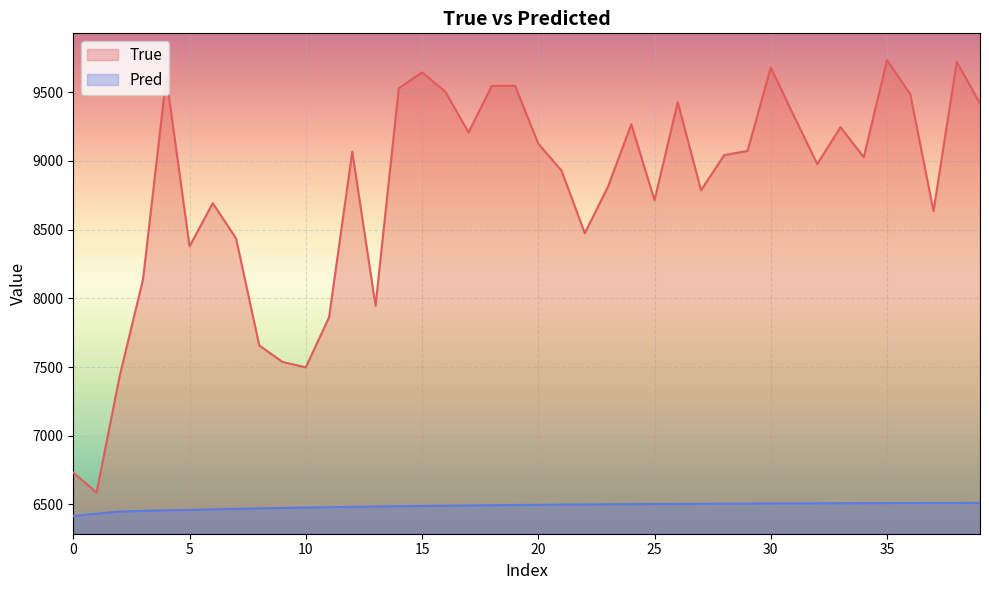

How many categories are shown in the chart?

40